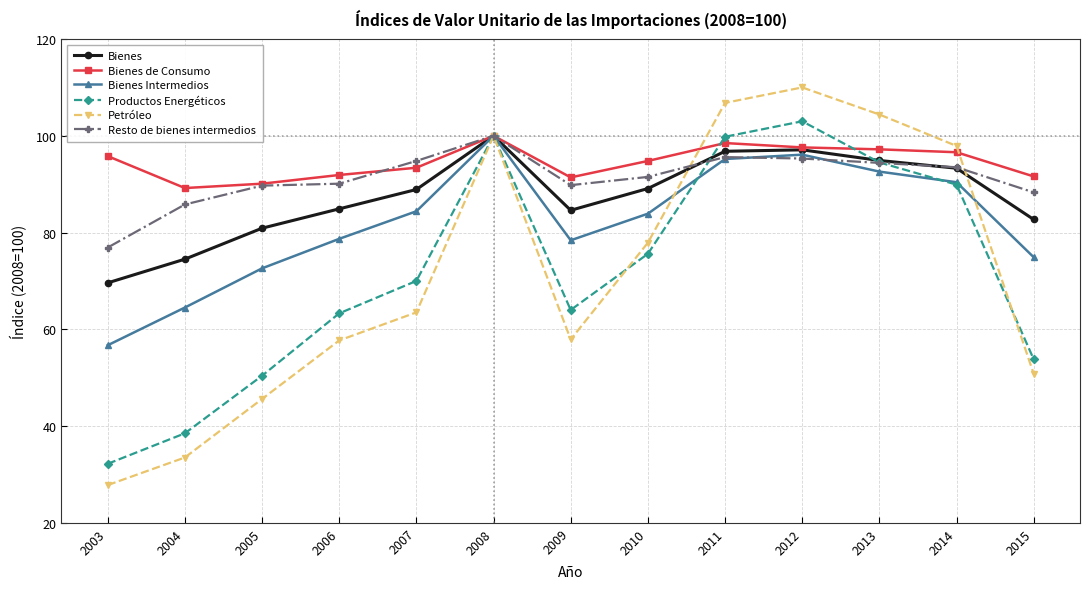

Read the Bienes Intermedios value at 2010.

83.9